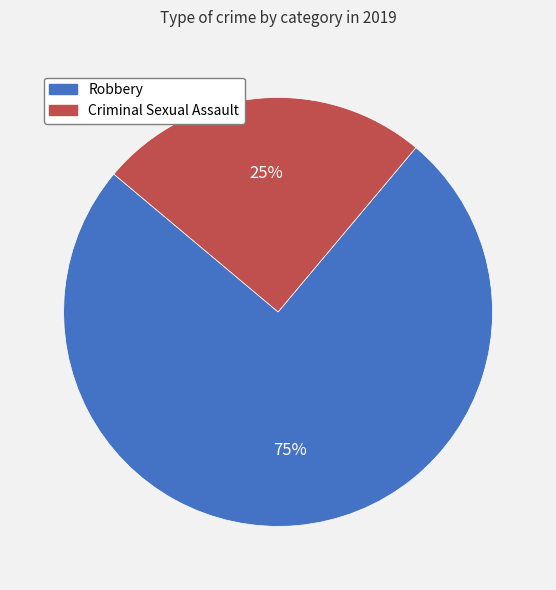

To the nearest percent, what percentage of the pie is Criminal Sexual Assault?

25%